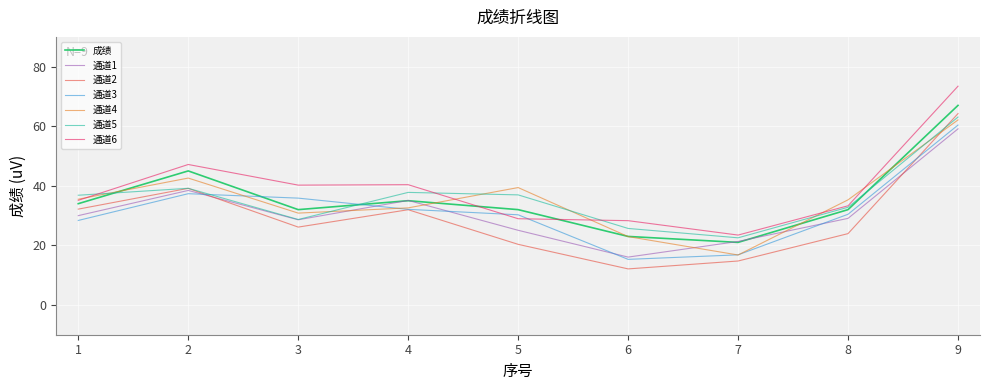

True or false: 通道1 has a value of 12.2 at 4.

False